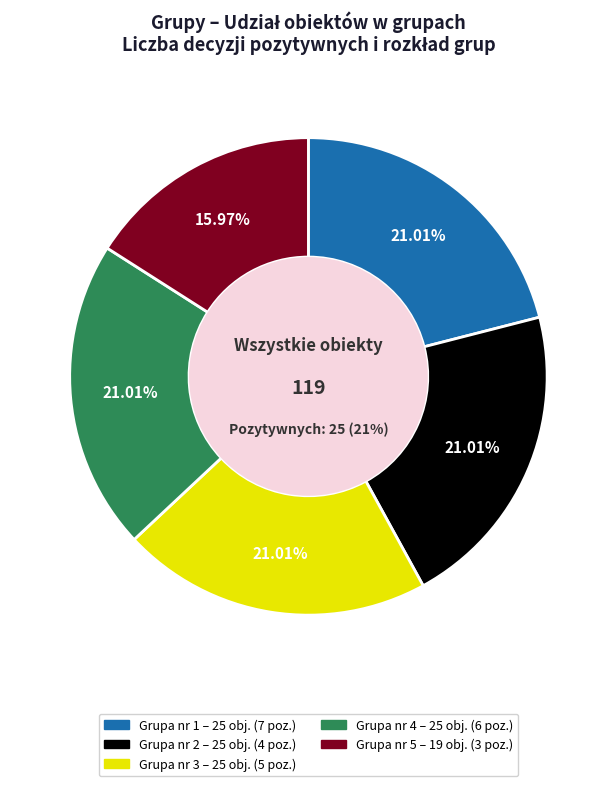

To the nearest percent, what percentage of the pie is Grupa nr 2?

21%